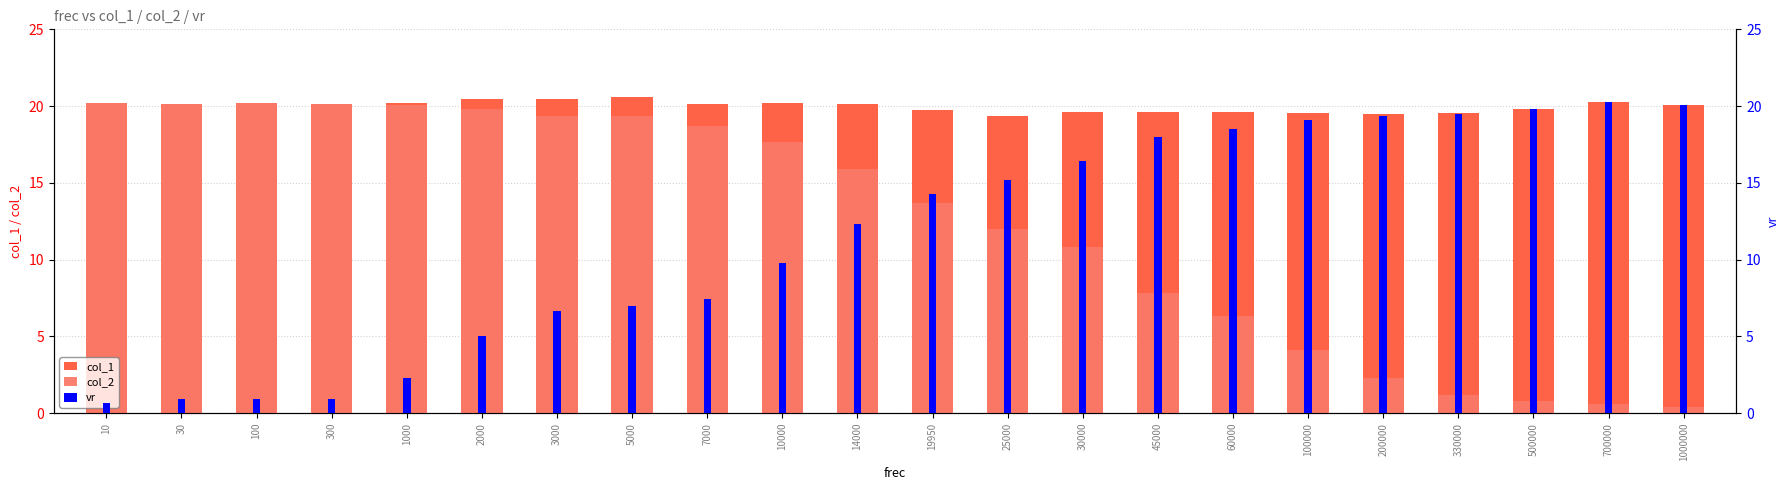

What are all the series names shown in the legend?

col_1, col_2, vr